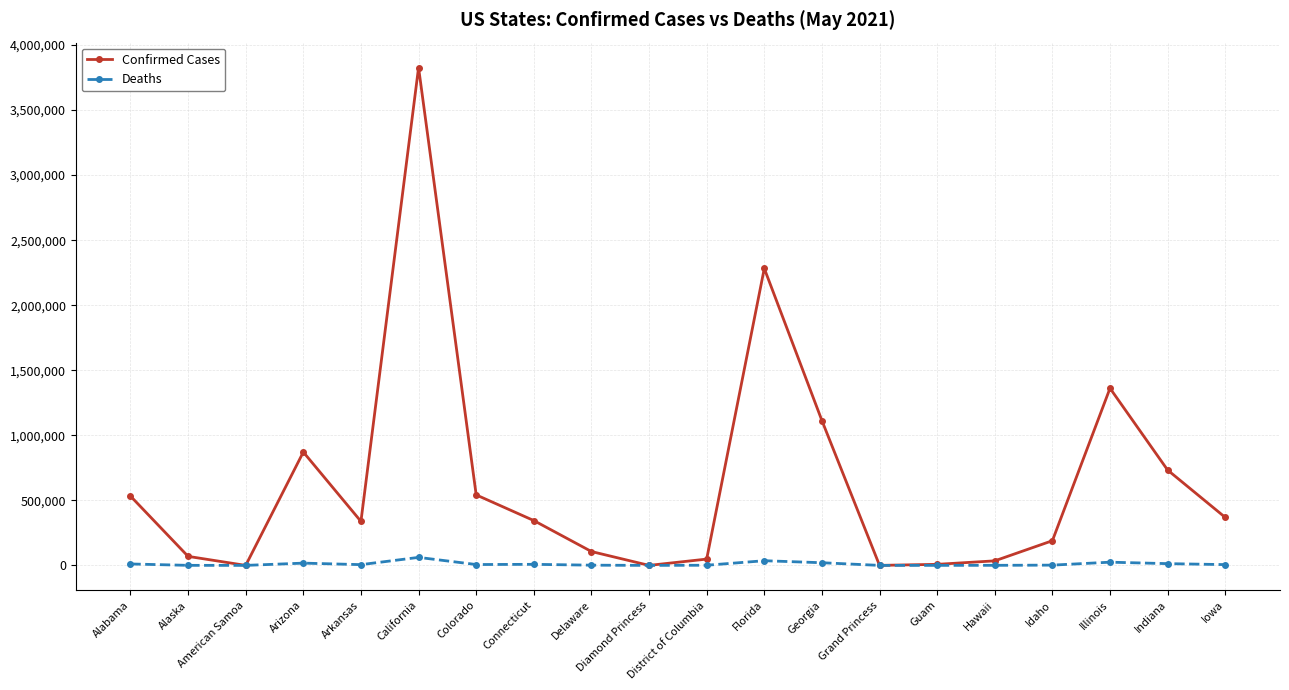

List the series in order of their peak value, highest first.

Confirmed Cases, Deaths